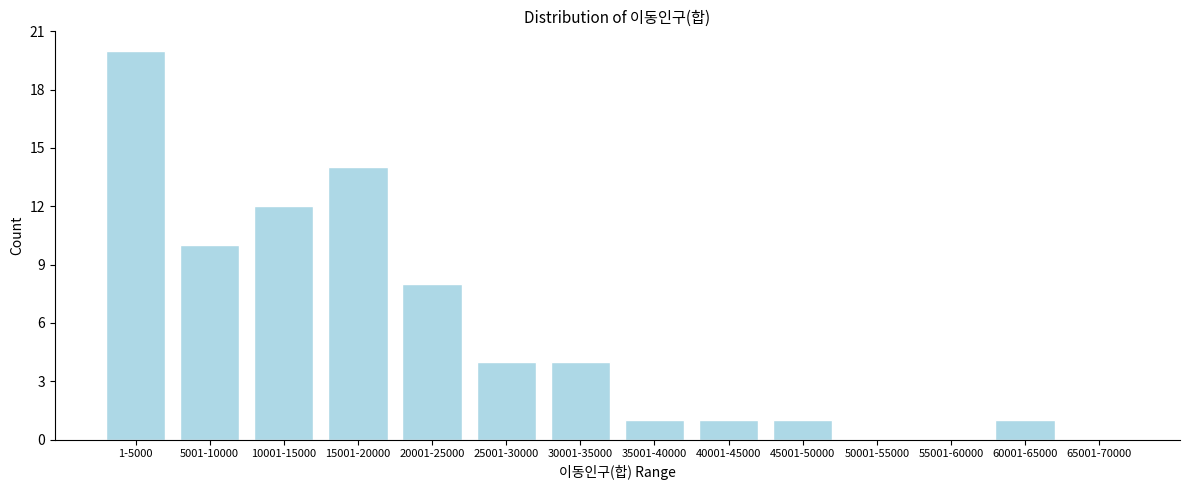

Reading left to right, list all the values displayed in this chart.

1-5000=20	5001-10000=10	10001-15000=12	15001-20000=14	20001-25000=8	25001-30000=4	30001-35000=4	35001-40000=1	40001-45000=1	45001-50000=1	50001-55000=0	55001-60000=0	60001-65000=1	65001-70000=0